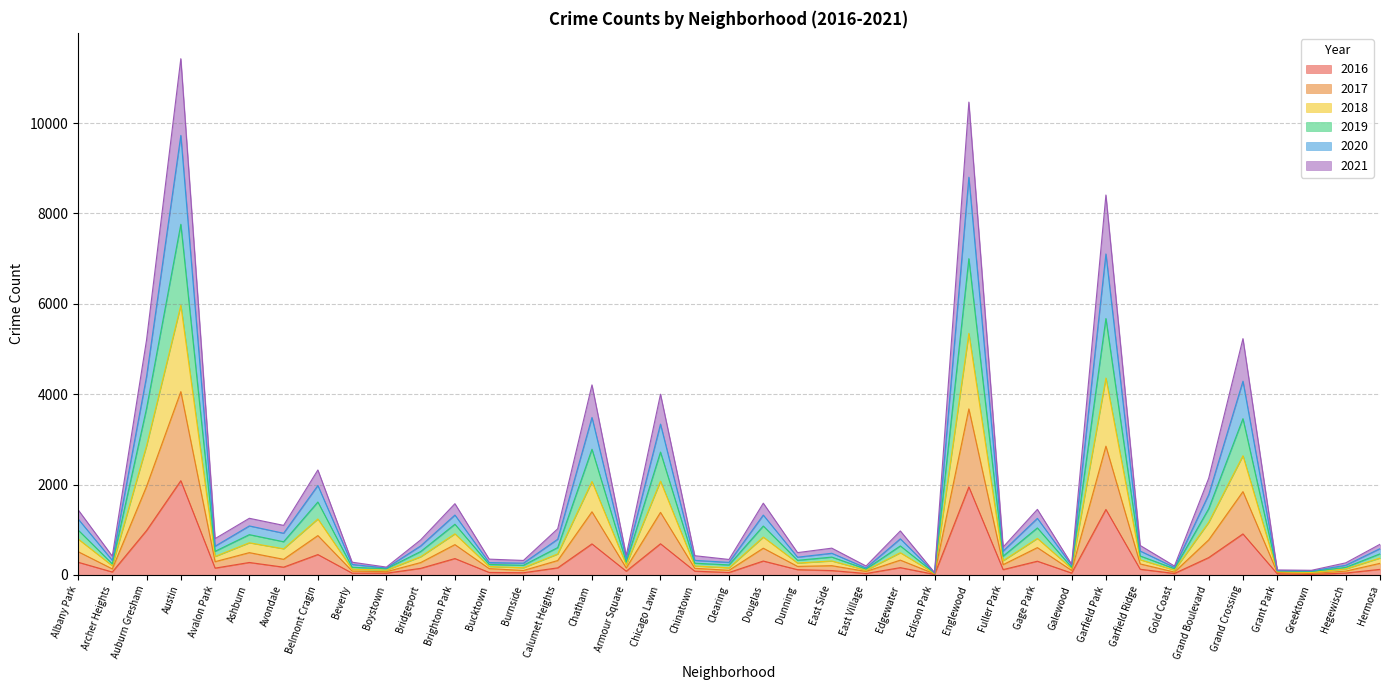

What is the total value across all series at Grand Crossing?

5230